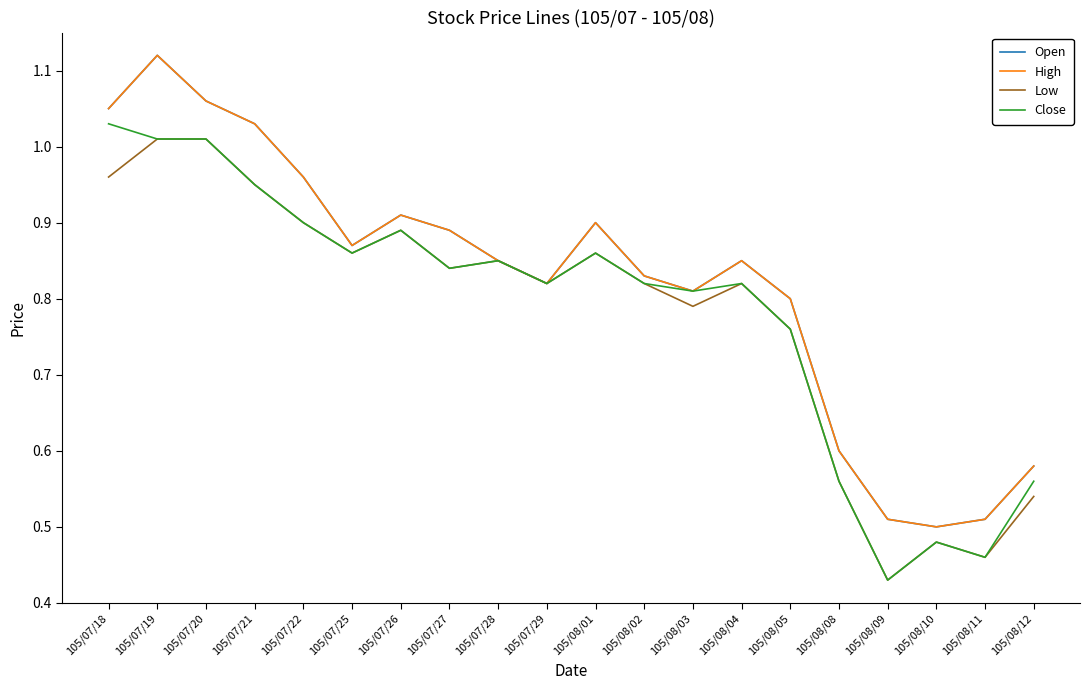

Where is the first local minimum for High?

105/07/25